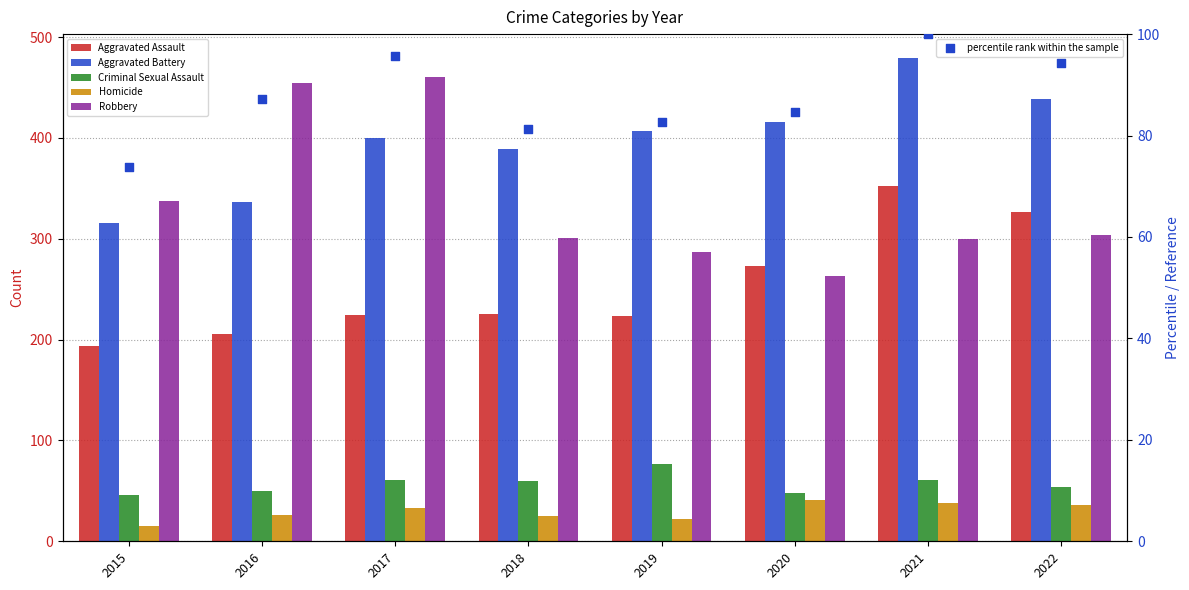

Which series reaches the minimum Y coordinate?

Homicide